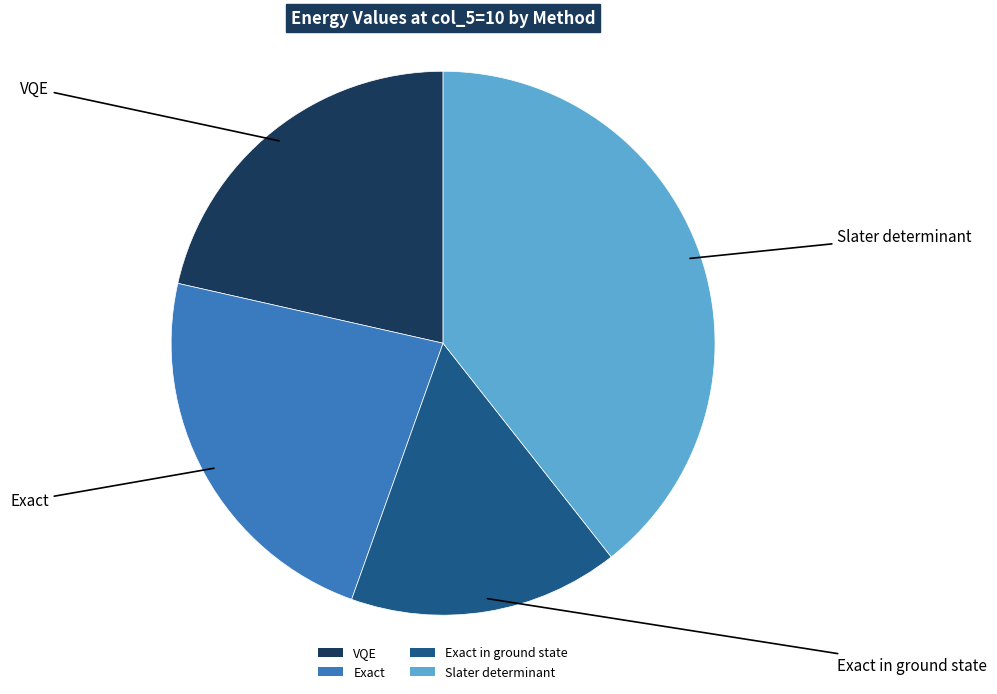

Which has a higher value, VQE or Exact in ground state?

VQE